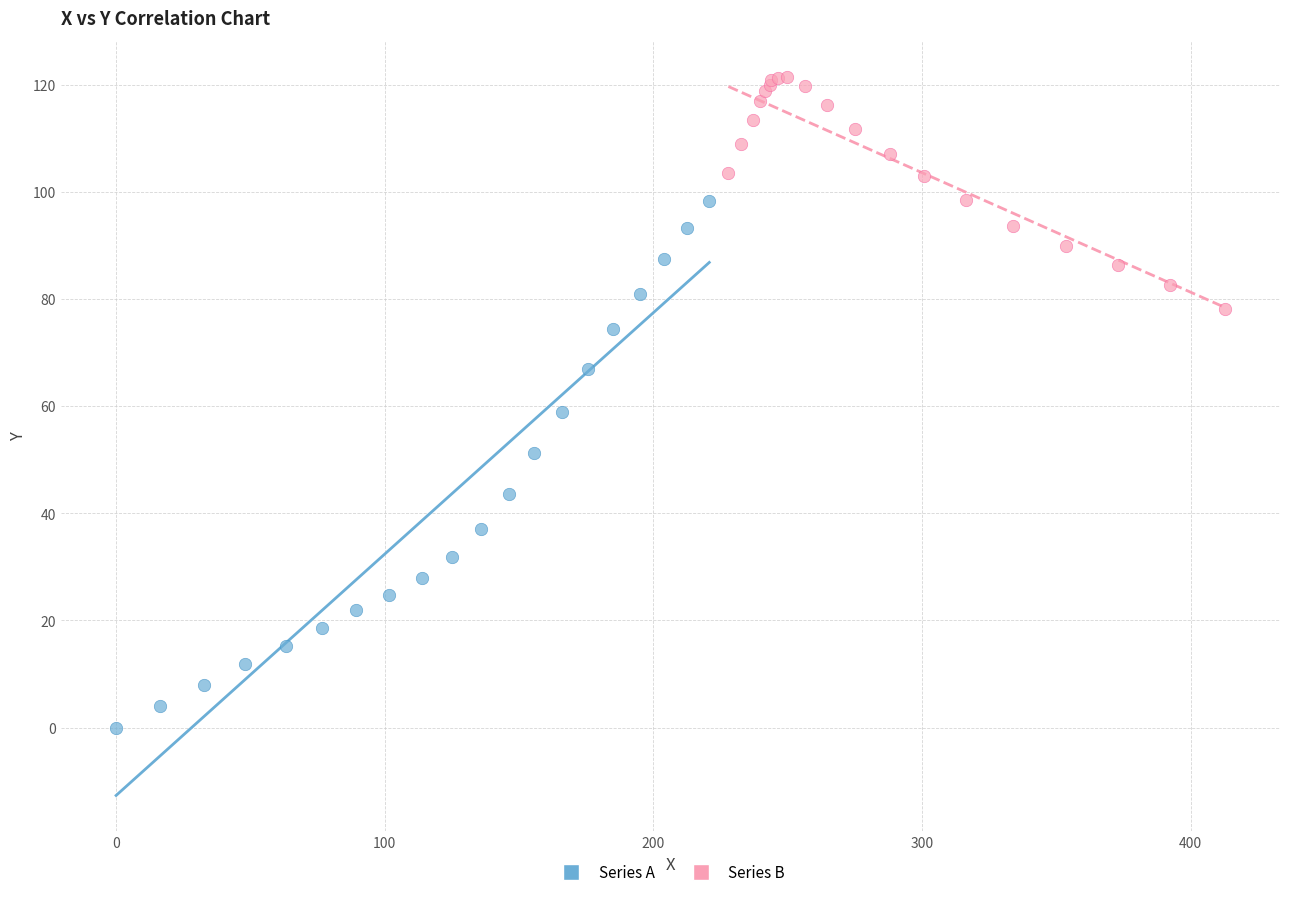

Which series has the widest spread of Y values?

Series A